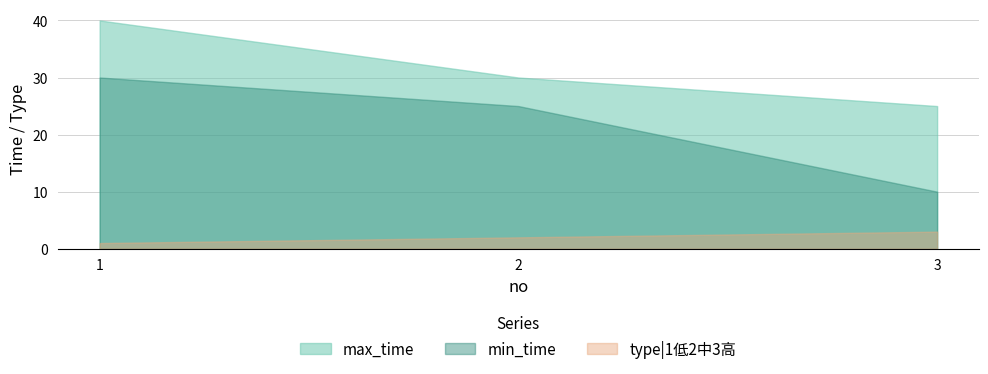

Rank the series at 2 from highest to lowest value.

max_time, min_time, type|1低2中3高